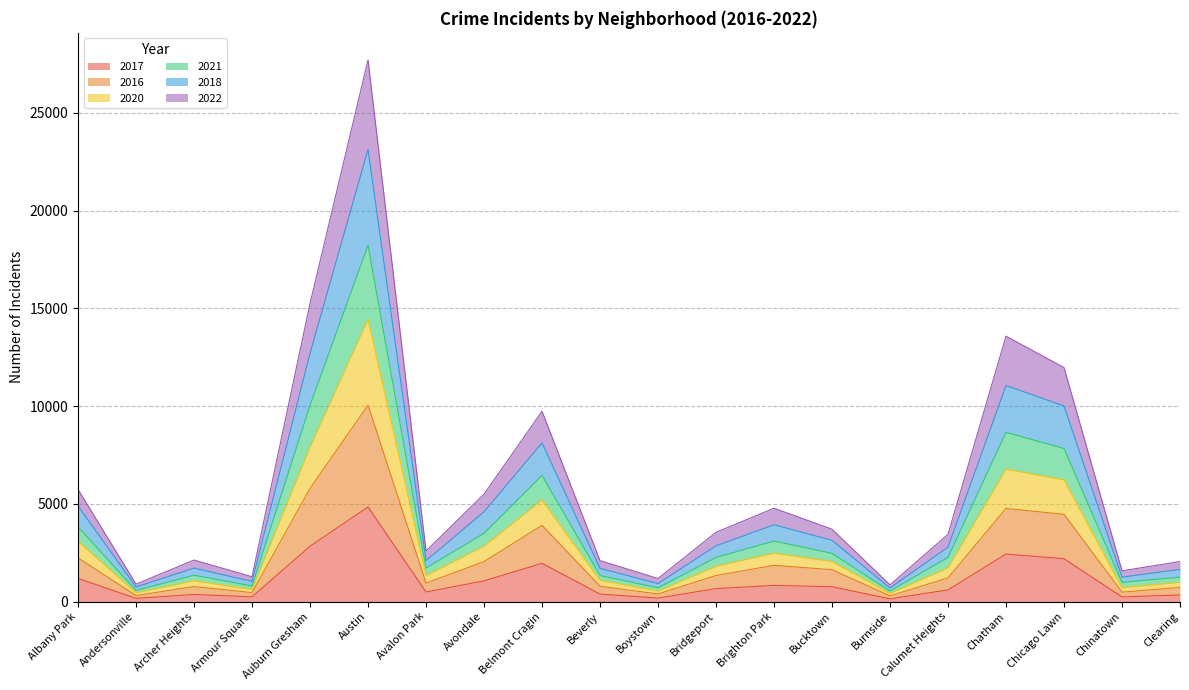

Rank the categories by 2022 value from lowest to highest.

Burnside, Andersonville, Boystown, Armour Square, Chinatown, Clearing, Archer Heights, Beverly, Avalon Park, Calumet Heights, Bridgeport, Bucktown, Brighton Park, Avondale, Albany Park, Belmont Cragin, Chicago Lawn, Chatham, Auburn Gresham, Austin